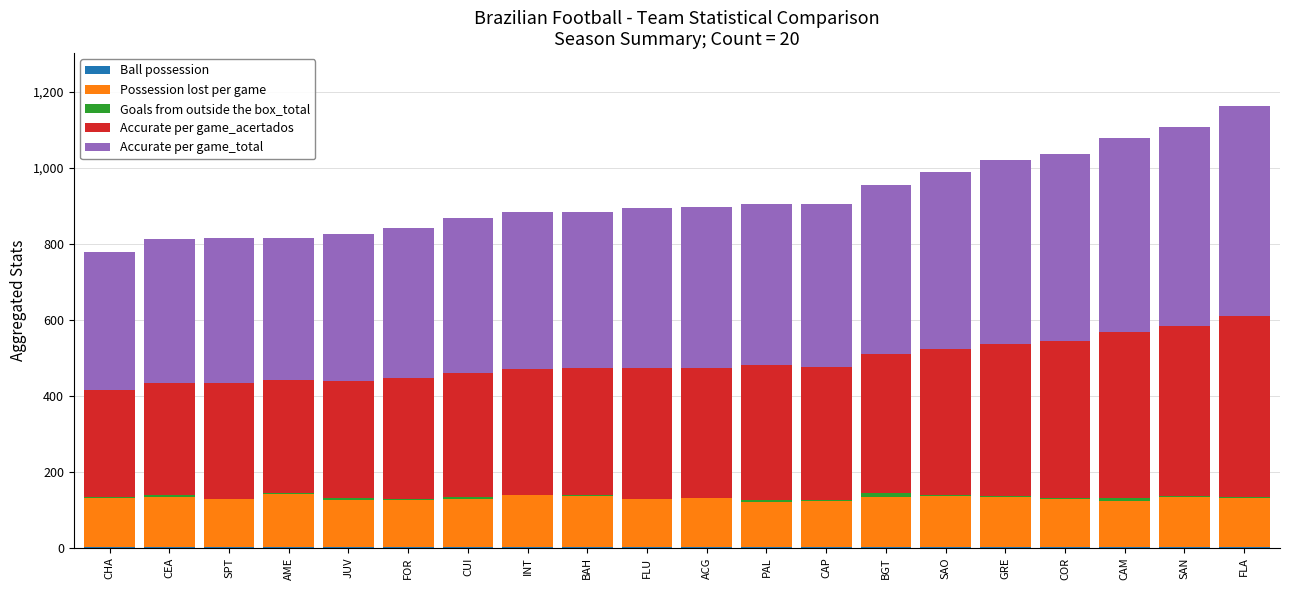

Does the chart contain stacked bars?

Yes